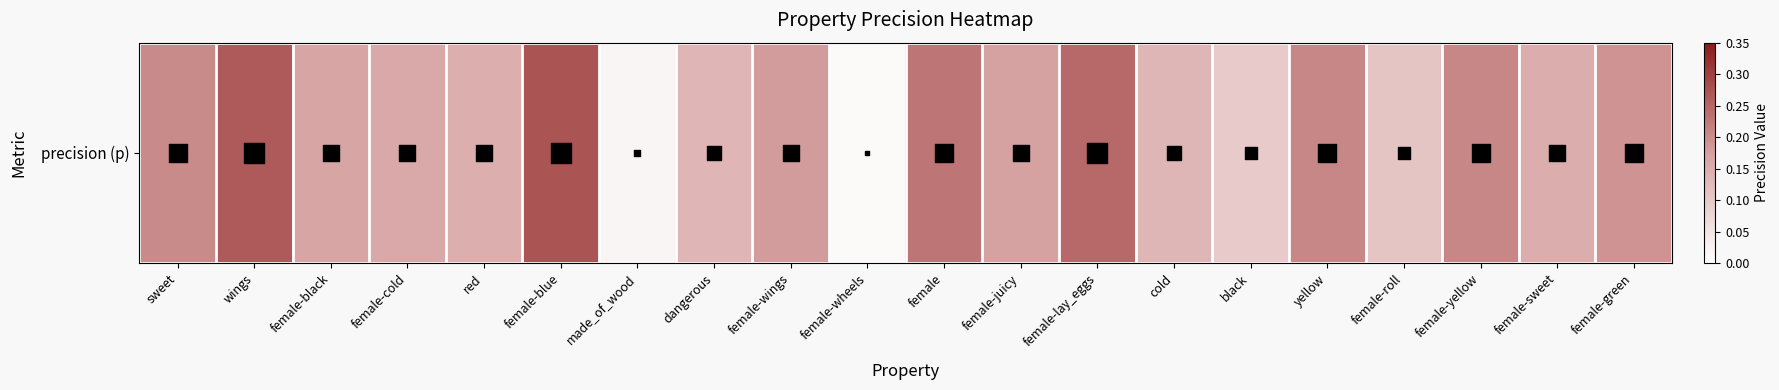

Rank the categories by value from highest to lowest.

female-blue, wings, female-lay_eggs, female, yellow, female-yellow, sweet, female-green, female-wings, female-juicy, female-black, female-cold, female-sweet, red, dangerous, cold, female-roll, black, made_of_wood, female-wheels